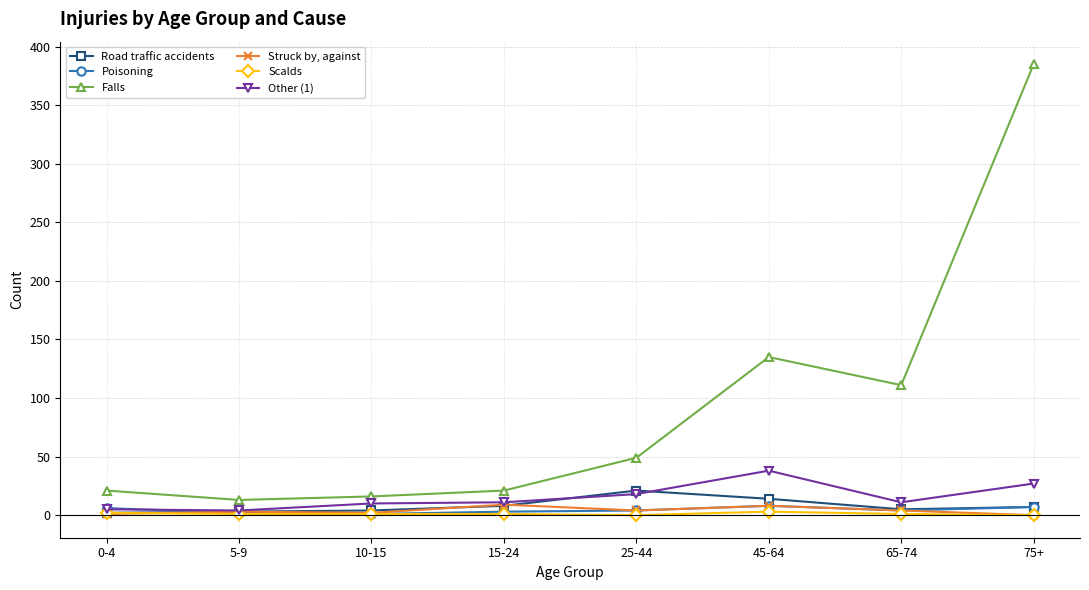

What is the label of the 5th point from the right?

15-24